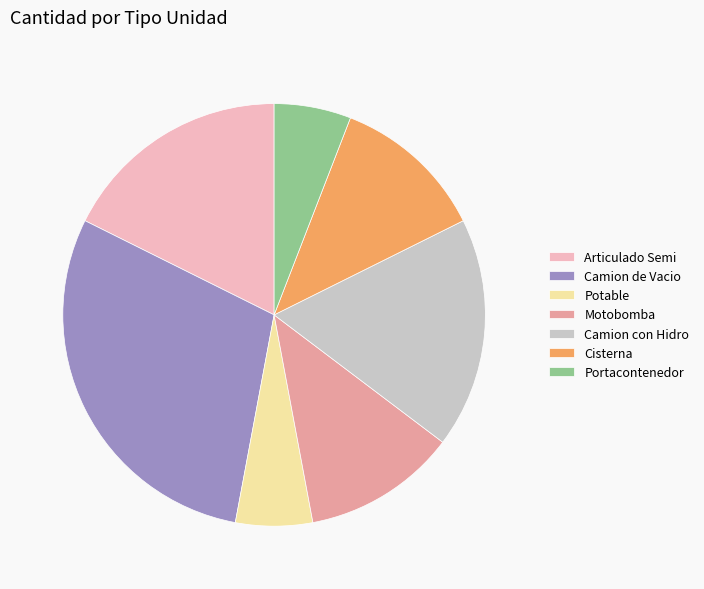

What is the largest slice in the pie chart?

Camion de Vacio